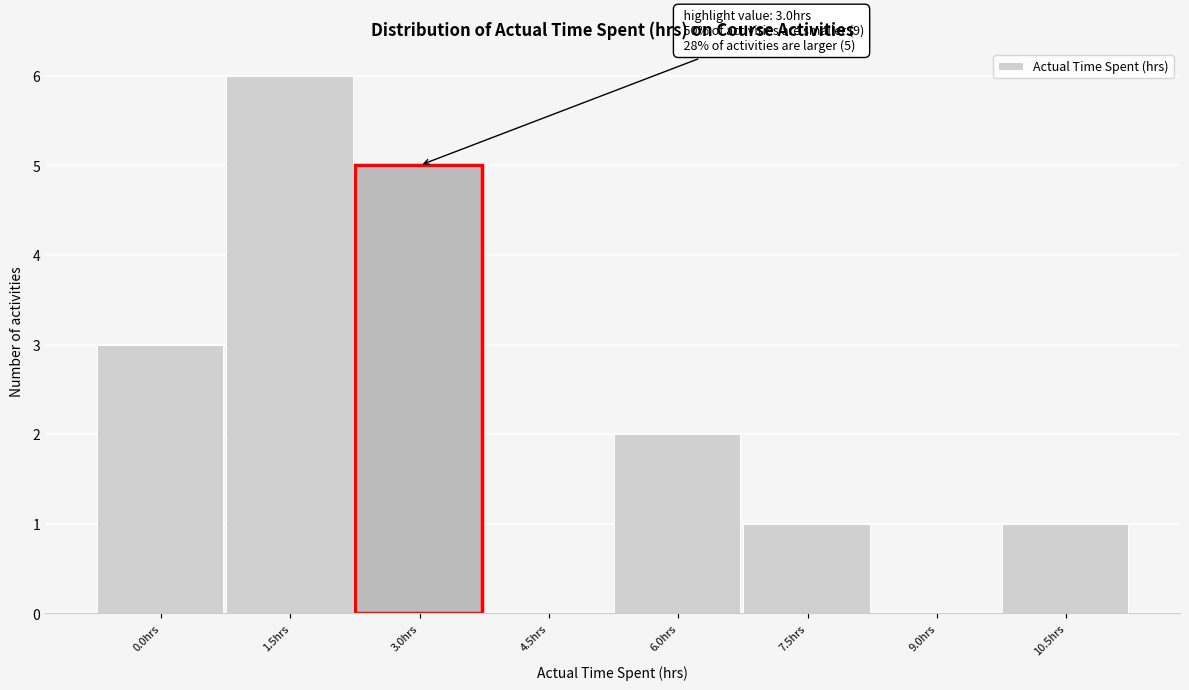

Reading left to right, list all the values displayed in this chart.

0.0hrs=3	1.5hrs=6	3.0hrs=5	4.5hrs=0	6.0hrs=2	7.5hrs=1	9.0hrs=0	10.5hrs=1